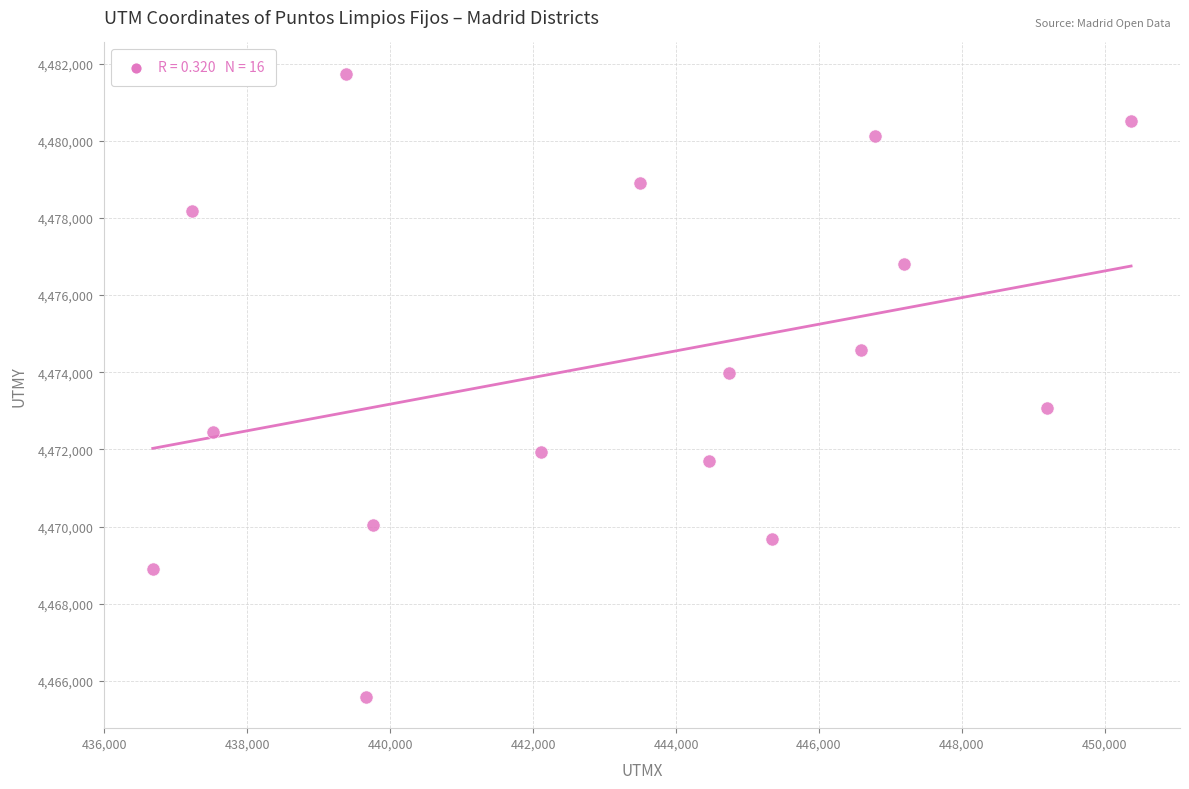

What Y value in the scatter plot is closest to 4473661?

4473981